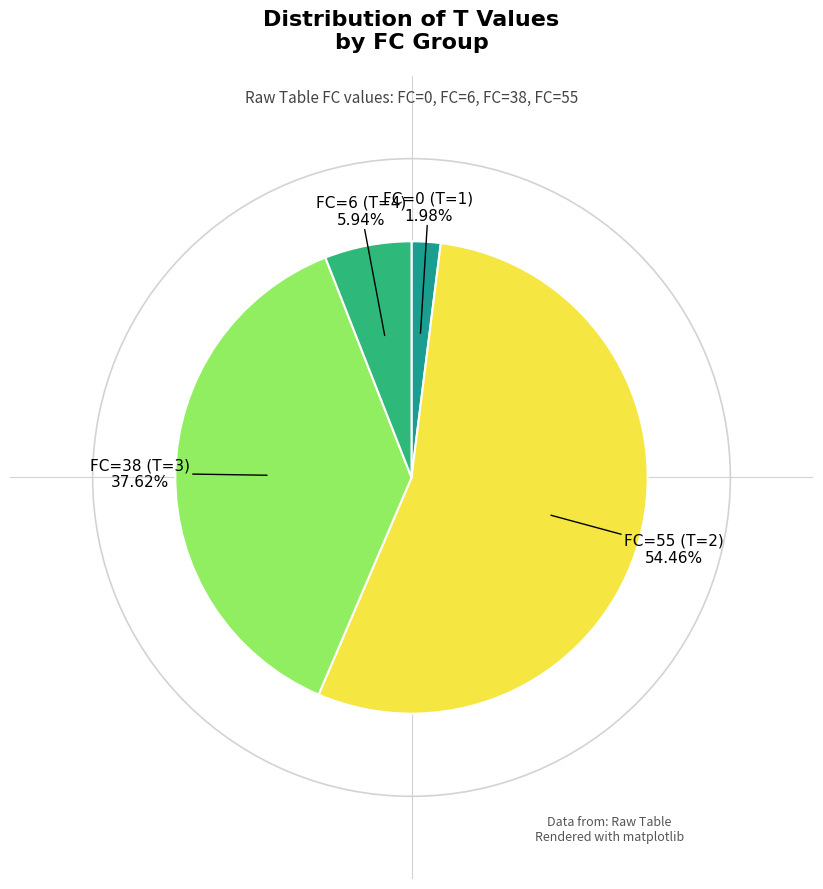

Is there a majority slice in this chart?

Yes